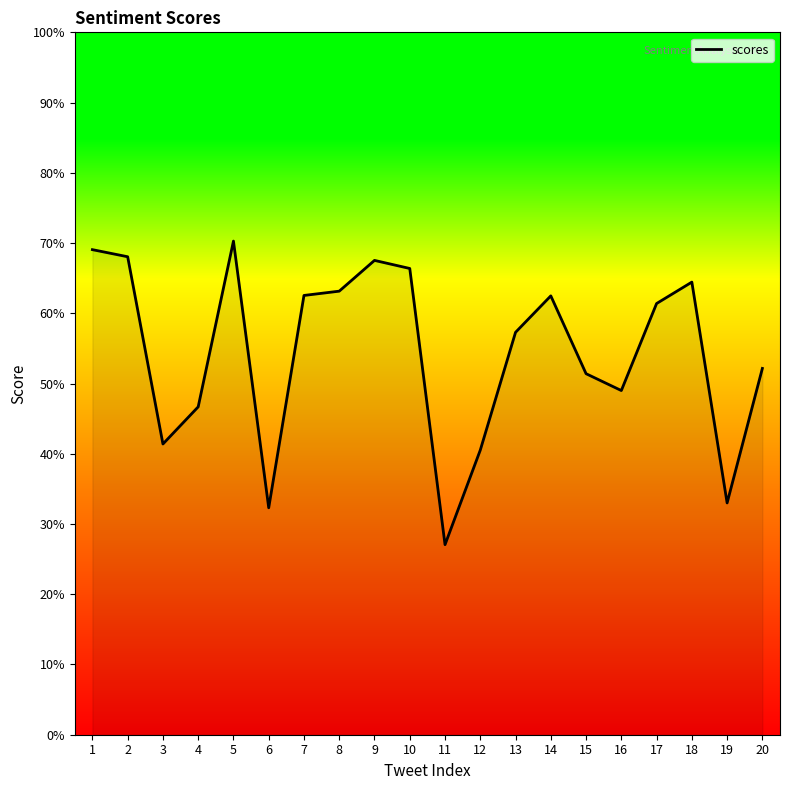

Reading left to right, transcribe all the data shown in this chart.

1=0.7	2=0.7	3=0.4	4=0.5	5=0.7	6=0.3	7=0.6	8=0.6	9=0.7	10=0.7	11=0.3	12=0.4	13=0.6	14=0.6	15=0.5	16=0.5	17=0.6	18=0.6	19=0.3	20=0.5